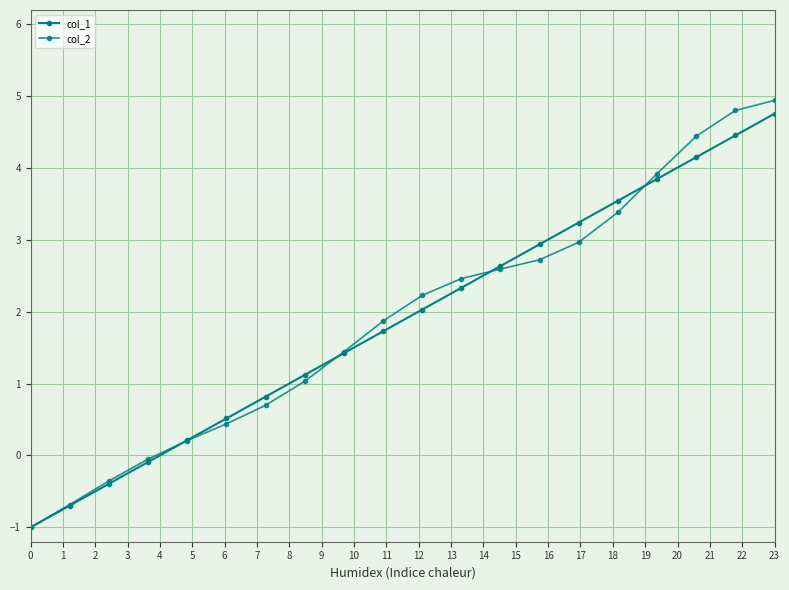

How many distinct data groups are displayed?

2